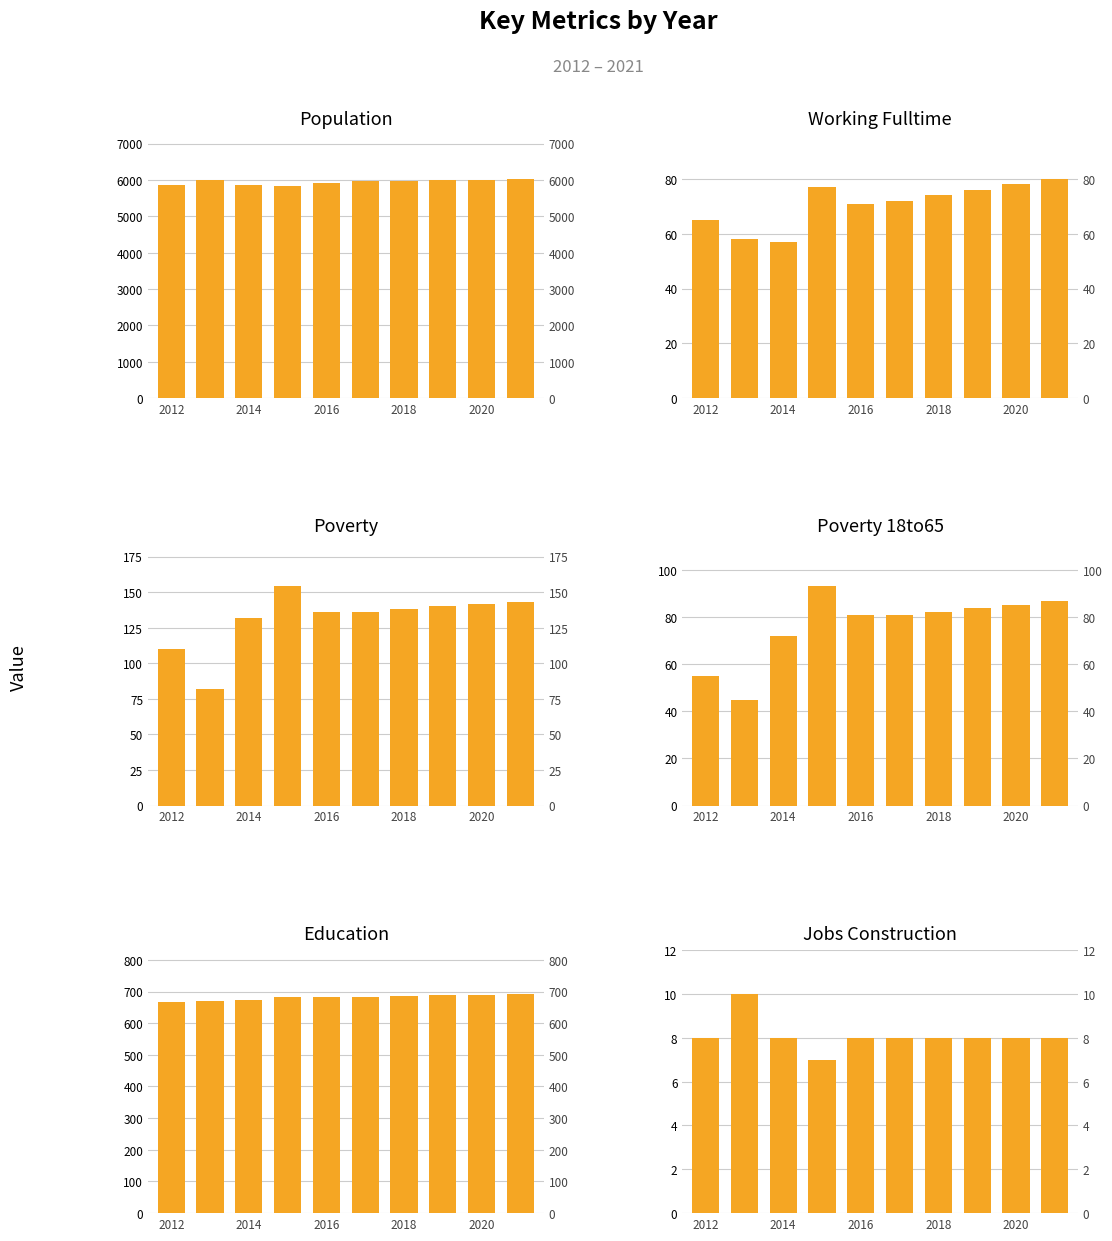

What is the approximate value of Poverty at 2018, to the nearest 5?

140